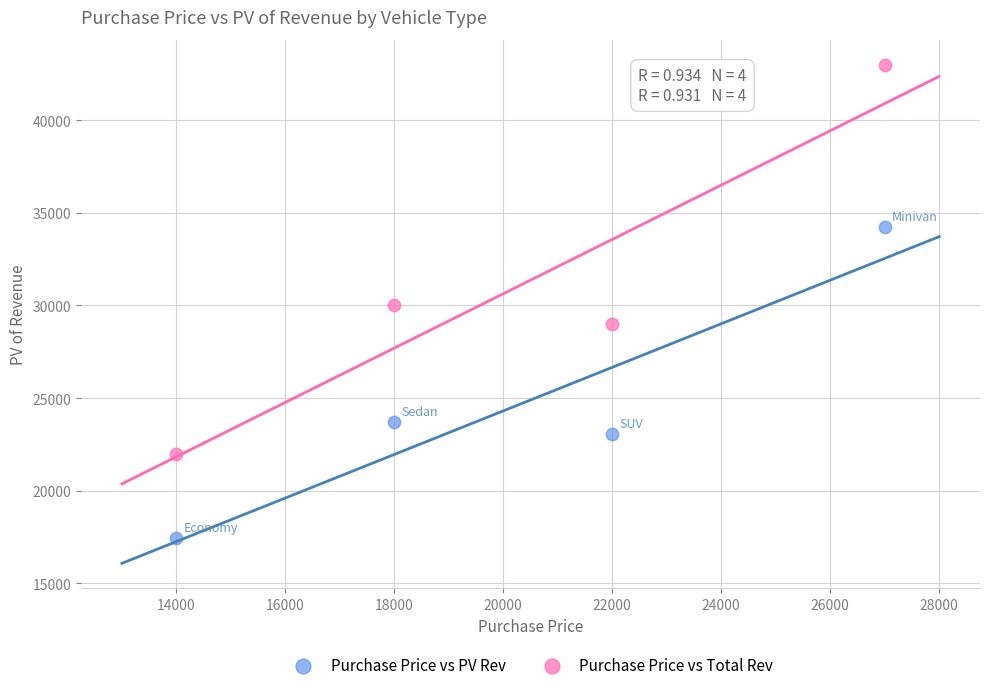

What is the X range (max minus min) for the scatter plot?

13000.0